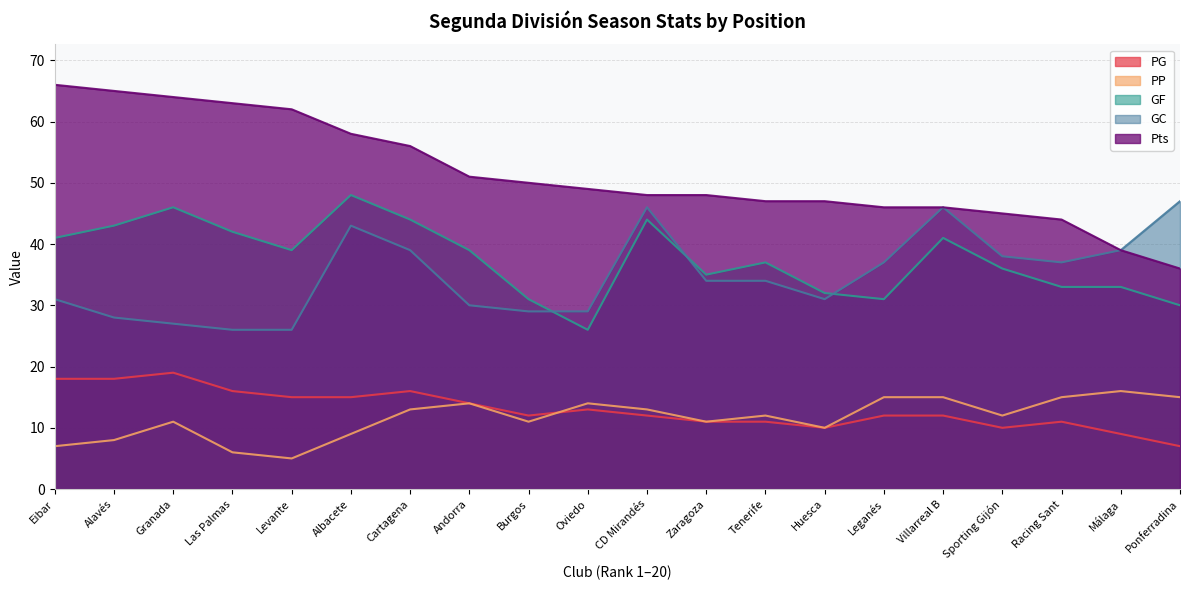

Which series ends up on top after the final intersection of GC and GF?

GC